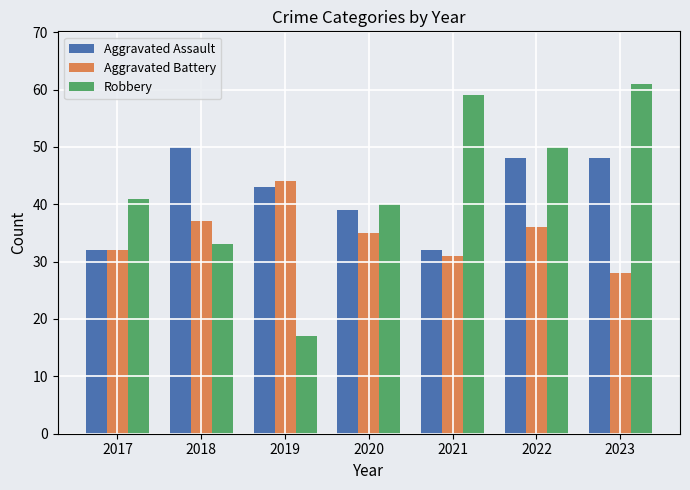

What is the value of the Aggravated Battery bar at the 5th from the left?

31